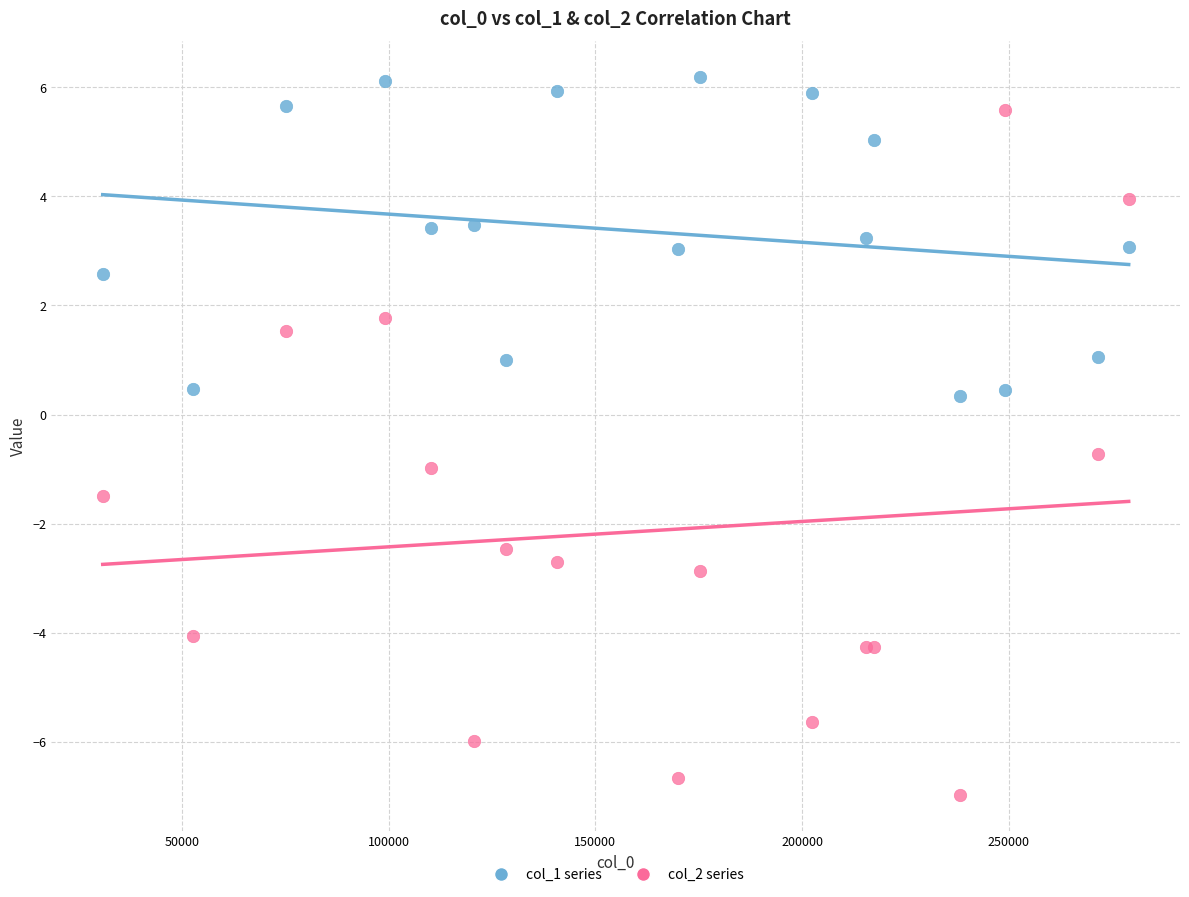

Which series has the widest spread of Y values?

col_2 series